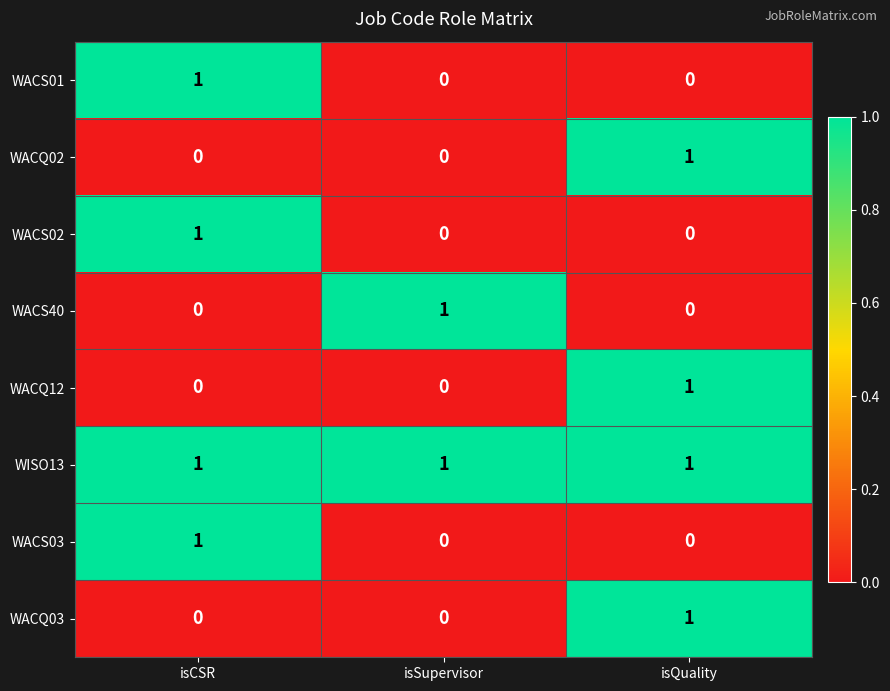

Which series has the largest total across all categories?

WISO13